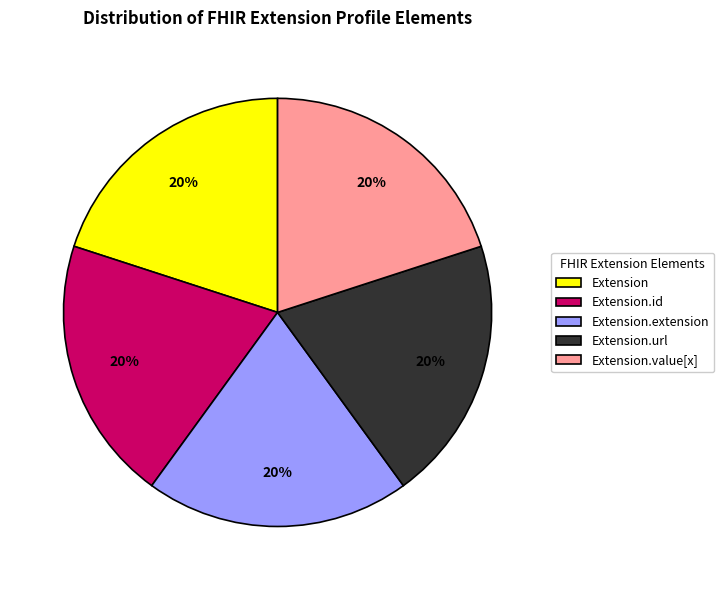

To the nearest percent, what percentage of the pie is Extension.url?

20%